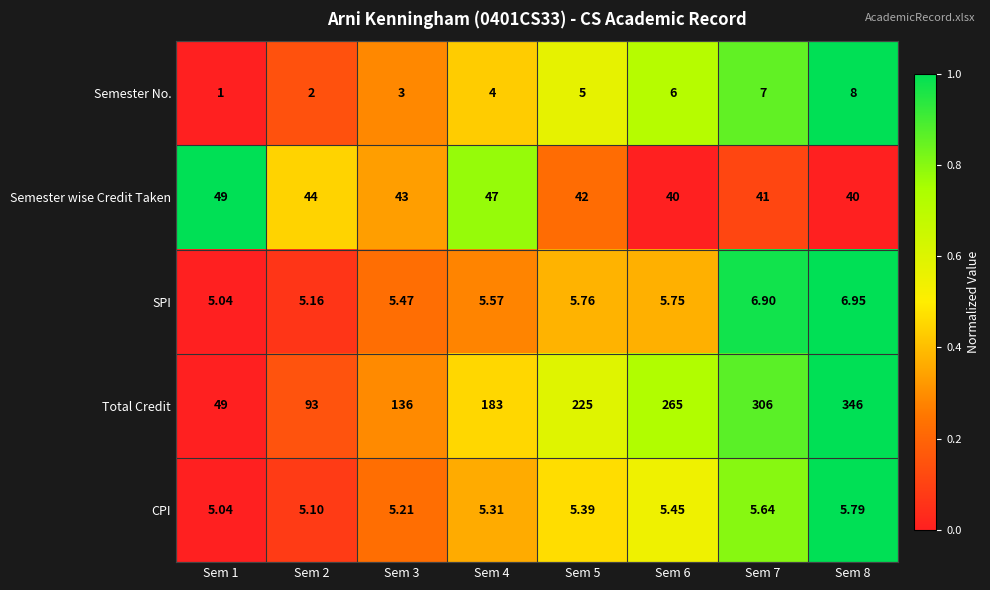

Which series changed the most between Sem 4 and Sem 7?

Total Credit